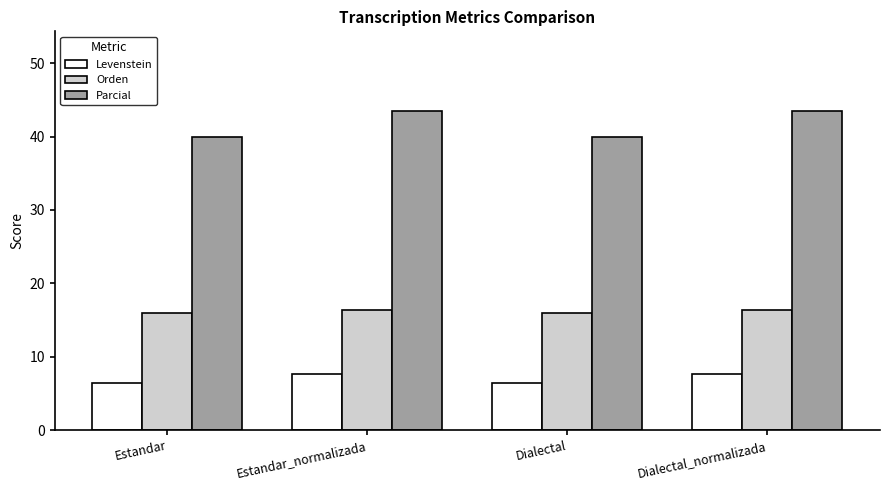

What is the difference between the second highest and second lowest values in the Levenstein series?

1.2